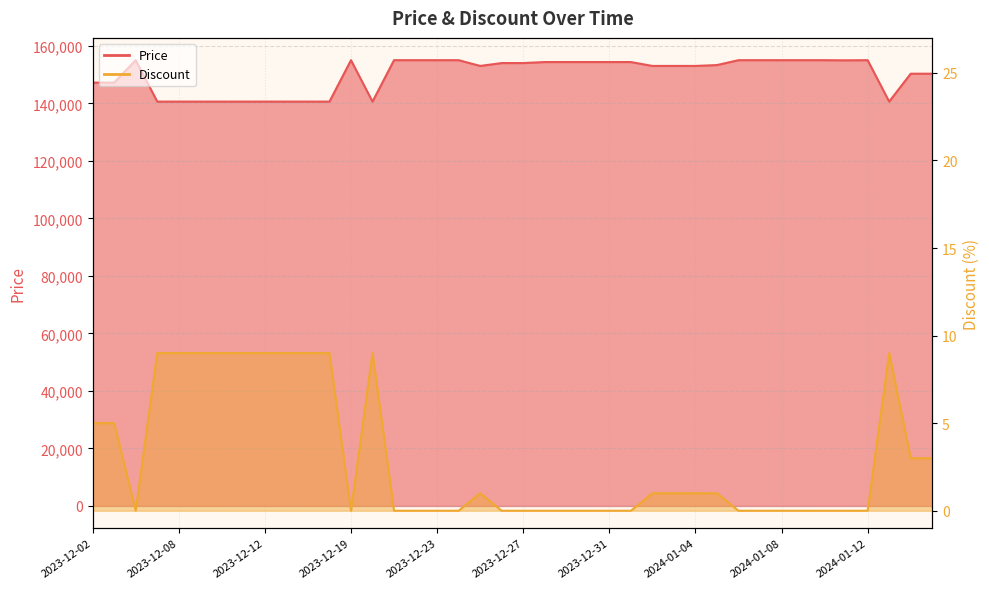

Reading left to right, transcribe all the data shown in this chart.

Price: 2023-12-02=147200	2023-12-03=147200	2023-12-06=155000	2023-12-07=140600	2023-12-08=140600	2023-12-09=140600	2023-12-10=140600	2023-12-11=140600	2023-12-12=140600	2023-12-13=140600	2023-12-14=140600	2023-12-15=140600	2023-12-19=155000	2023-12-20=140600	2023-12-21=155000	2023-12-22=155000	2023-12-23=155000	2023-12-24=155000	2023-12-25=153000	2023-12-26=154000	2023-12-27=154000	2023-12-28=154350	2023-12-29=154350	2023-12-30=154350	2023-12-31=154350	2024-01-01=154350	2024-01-02=153000	2024-01-03=153000	2024-01-04=153000	2024-01-05=153300	2024-01-06=155000	2024-01-07=155000	2024-01-08=155000	2024-01-09=155000	2024-01-10=155000	2024-01-11=154950	2024-01-12=155000	2024-01-13=140600	2024-01-14=150300	2024-01-15=150300
Discount: 2023-12-02=5	2023-12-03=5	2023-12-06=0	2023-12-07=9	2023-12-08=9	2023-12-09=9	2023-12-10=9	2023-12-11=9	2023-12-12=9	2023-12-13=9	2023-12-14=9	2023-12-15=9	2023-12-19=0	2023-12-20=9	2023-12-21=0	2023-12-22=0	2023-12-23=0	2023-12-24=0	2023-12-25=1	2023-12-26=0	2023-12-27=0	2023-12-28=0	2023-12-29=0	2023-12-30=0	2023-12-31=0	2024-01-01=0	2024-01-02=1	2024-01-03=1	2024-01-04=1	2024-01-05=1	2024-01-06=0	2024-01-07=0	2024-01-08=0	2024-01-09=0	2024-01-10=0	2024-01-11=0	2024-01-12=0	2024-01-13=9	2024-01-14=3	2024-01-15=3